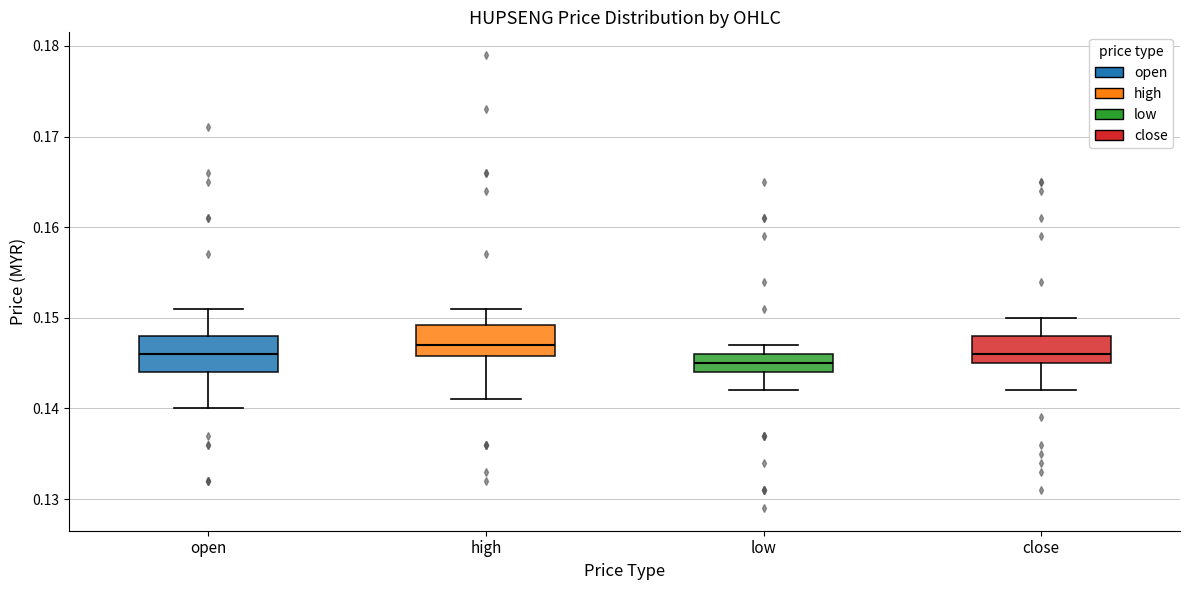

Reading left to right, read every box against the y-axis: the position of its median line, the range the box covers, and the ends of its whiskers. The values are not printed on the chart, so give them approximately, as read against the axis.

open: median 0.146, box 0.144 to 0.148, whiskers 0.140 to 0.151
high: median 0.147, box 0.146 to 0.149, whiskers 0.141 to 0.151
low: median 0.145, box 0.144 to 0.146, whiskers 0.142 to 0.147
close: median 0.146, box 0.145 to 0.148, whiskers 0.142 to 0.150